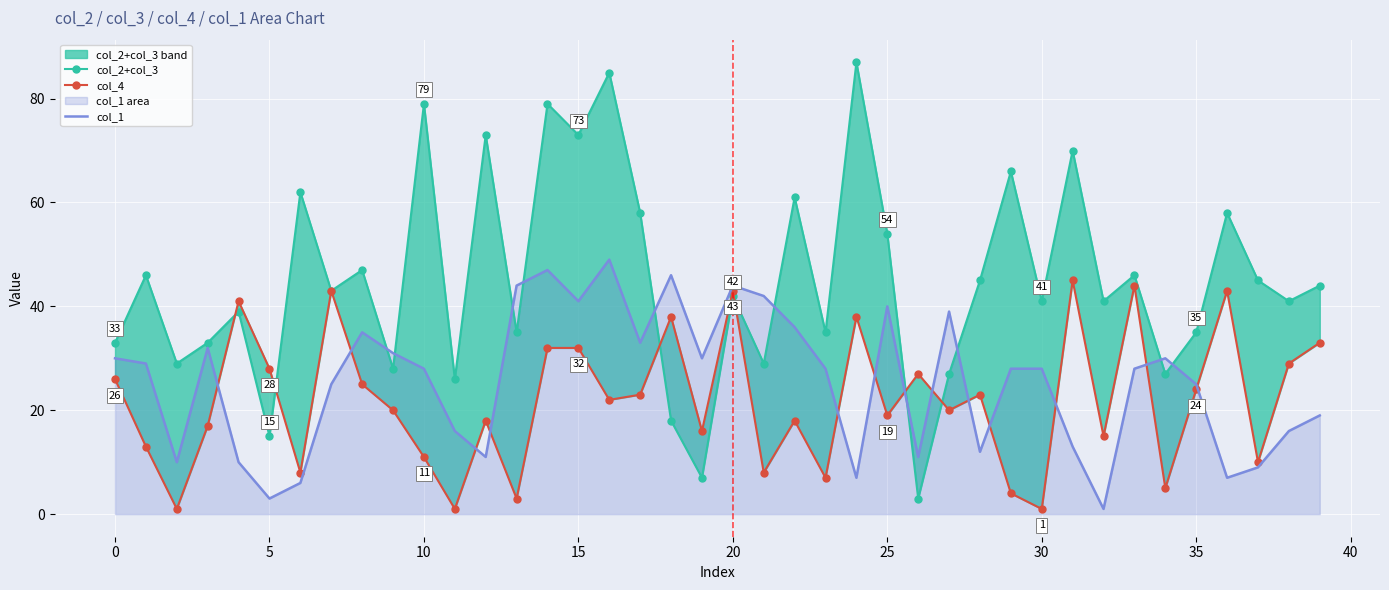

Is it true that col_1 equals 44 at 20?

True